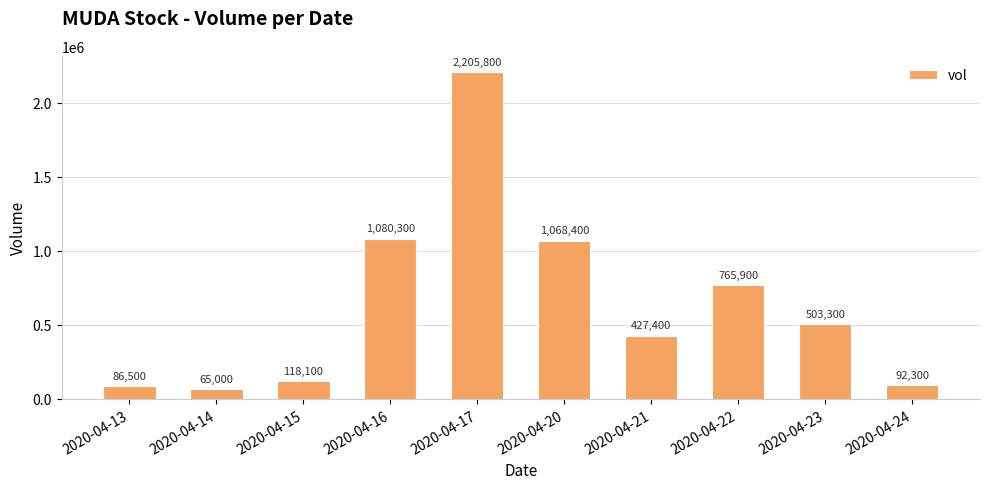

Reading right to left, extract all data points from this chart.

2020-04-24=92300	2020-04-23=503300	2020-04-22=765900	2020-04-21=427400	2020-04-20=1068400	2020-04-17=2205800	2020-04-16=1080300	2020-04-15=118100	2020-04-14=65000	2020-04-13=86500